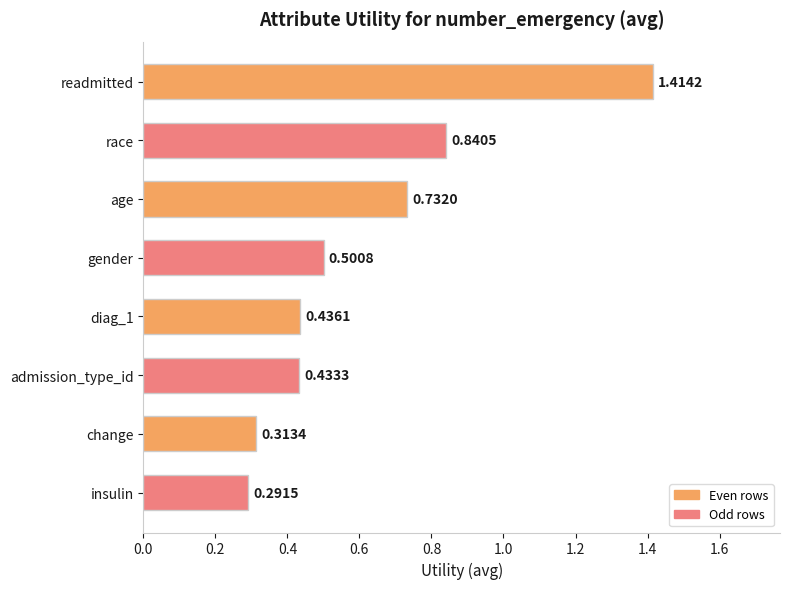

Between insulin and age, which is larger?

age